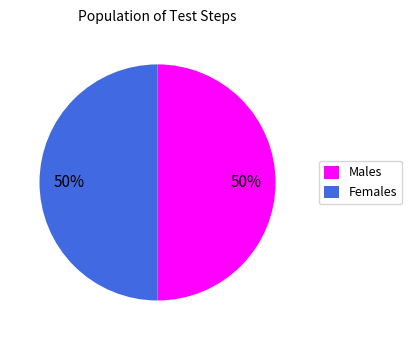

True or false: Females accounts for 36% of the total.

False